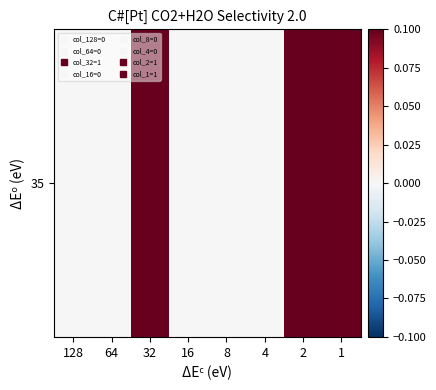

Rank the categories by value from highest to lowest.

32, 2, 1, 128, 64, 16, 8, 4